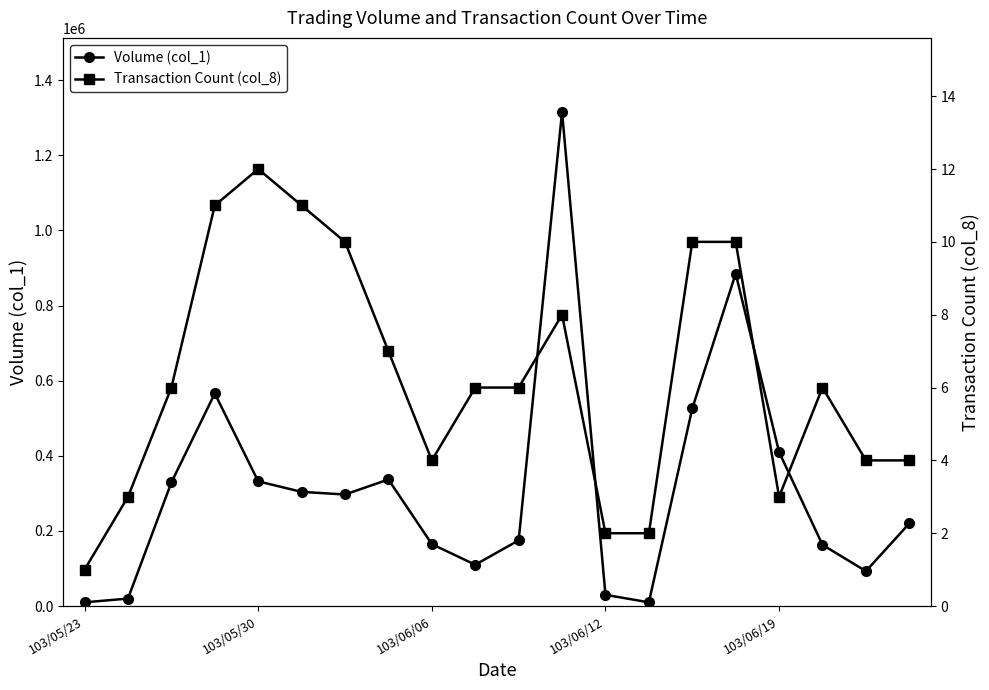

True or false: Transaction Count (col_8) has more than 2 points higher than both neighbors.

True